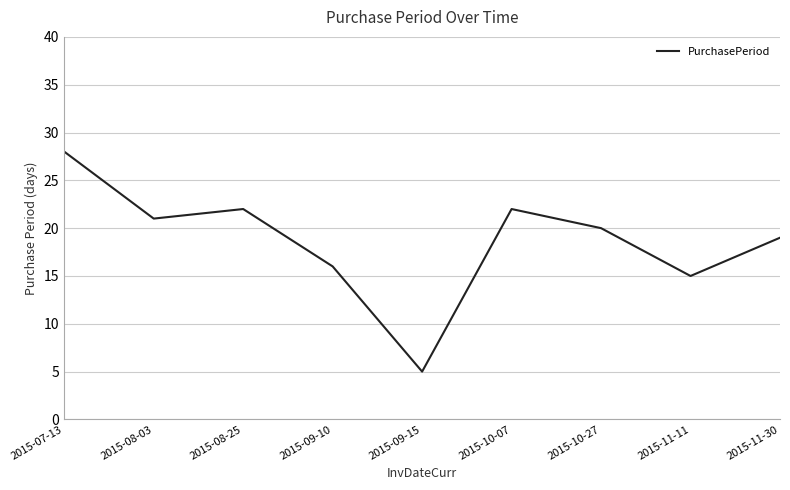

At which category does the chart reach its minimum across all series?

2015-09-15